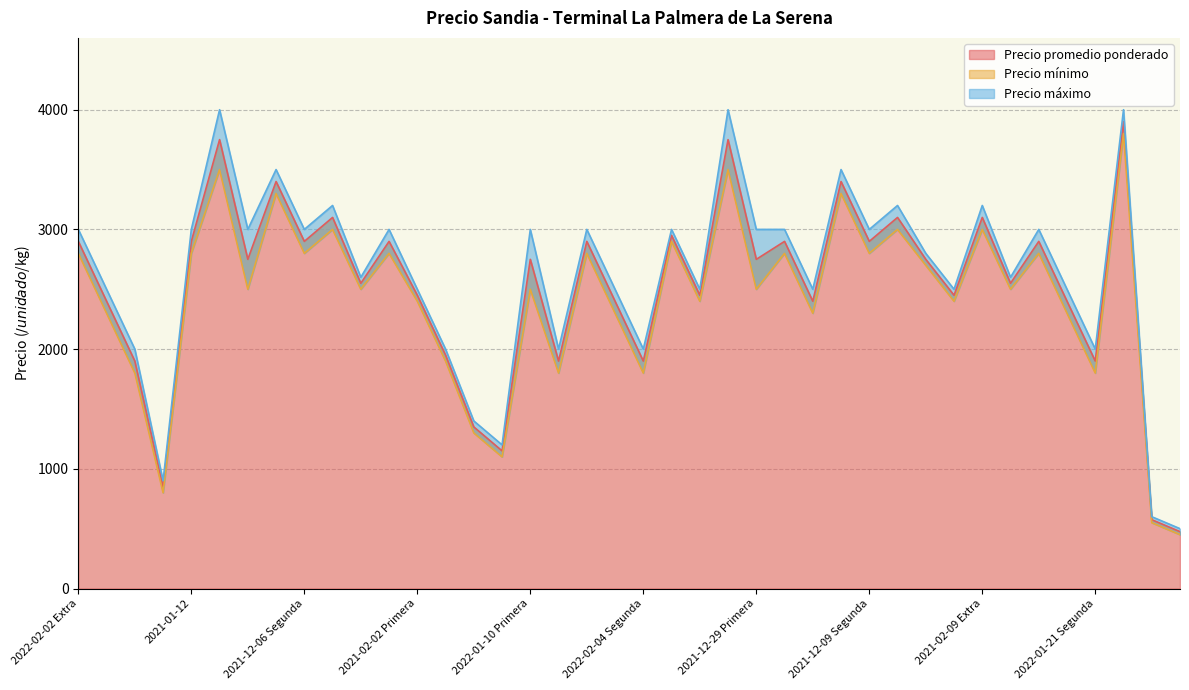

What are all the series names shown in the legend?

Precio promedio ponderado, Precio mínimo, Precio máximo